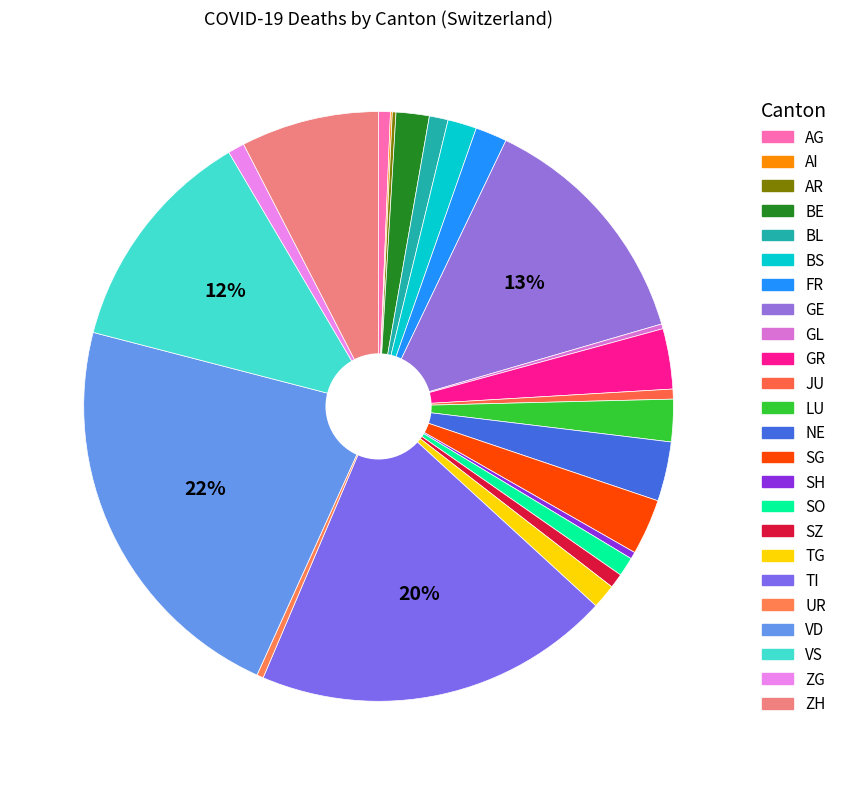

Between TG and GL, which is larger?

TG